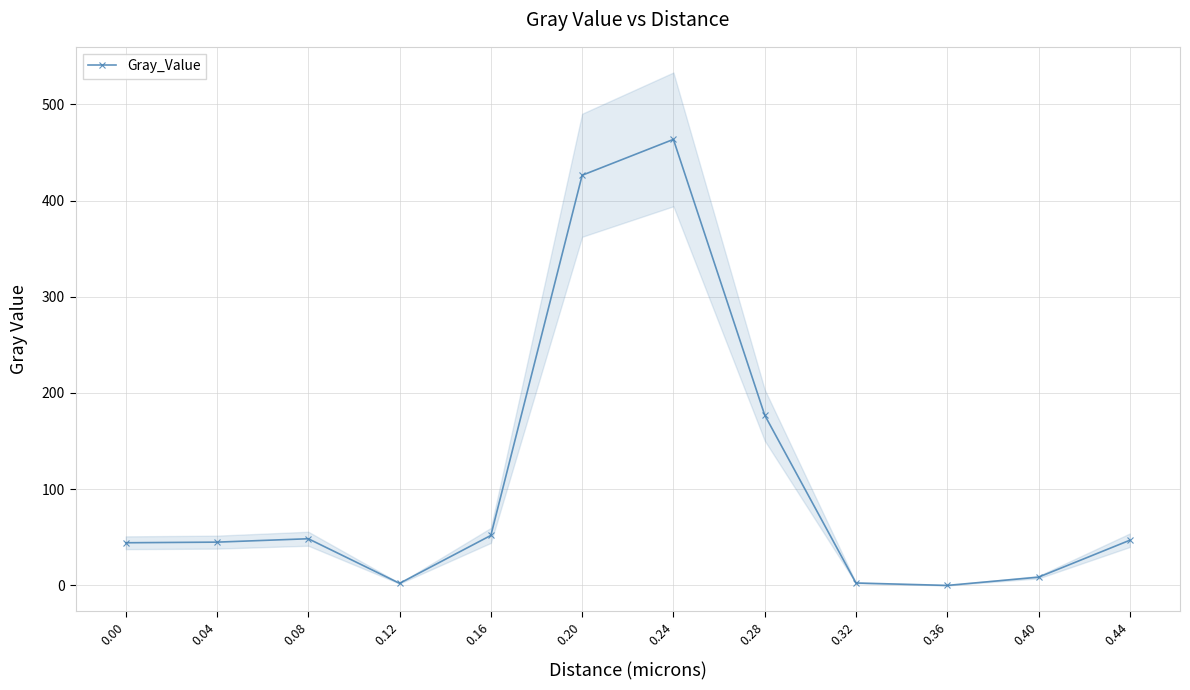

What is the value of the 4th point from the left?

2.2